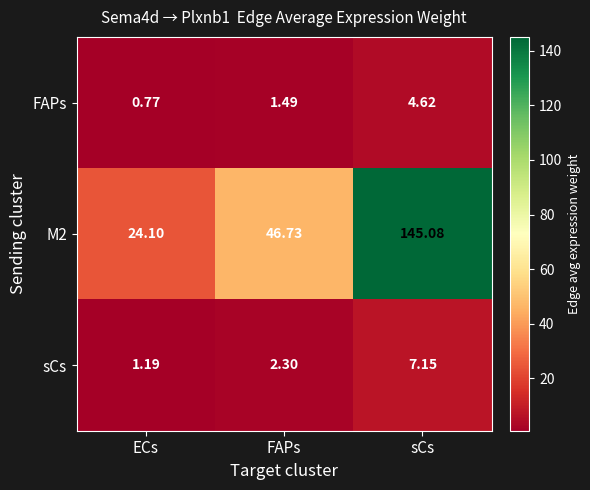

Is the value of sCs at FAPs greater than the value of FAPs at FAPs?

Yes